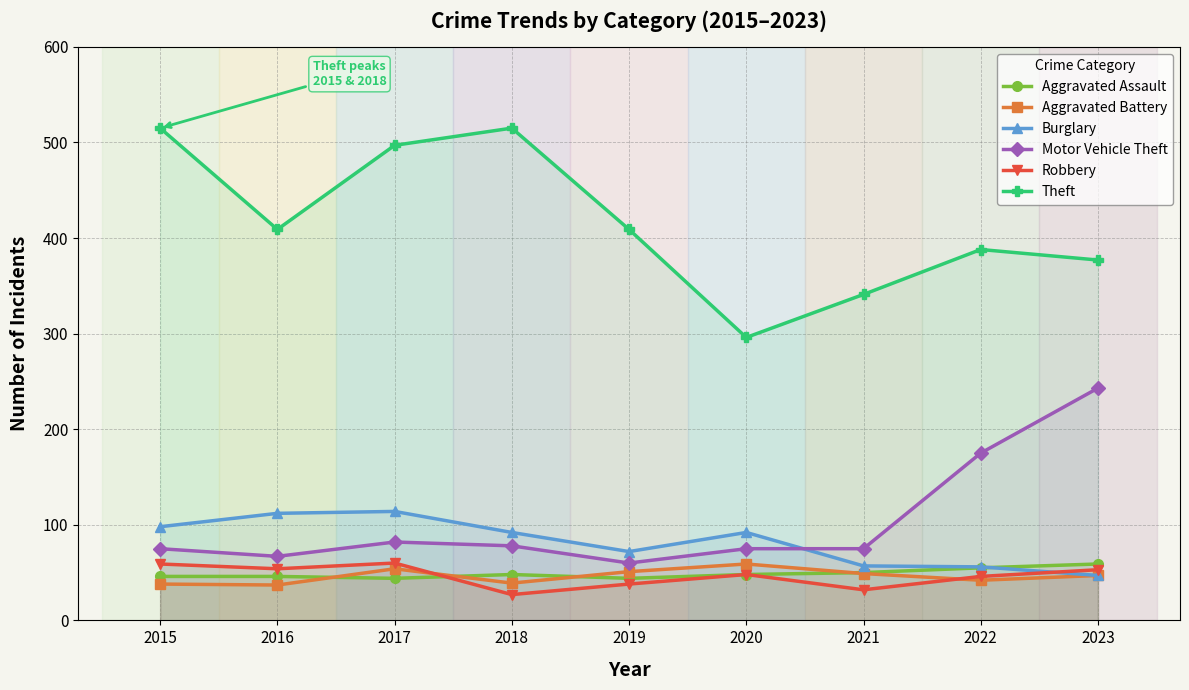

Is the value of Theft at 2016 greater than the value of Robbery at 2023?

Yes